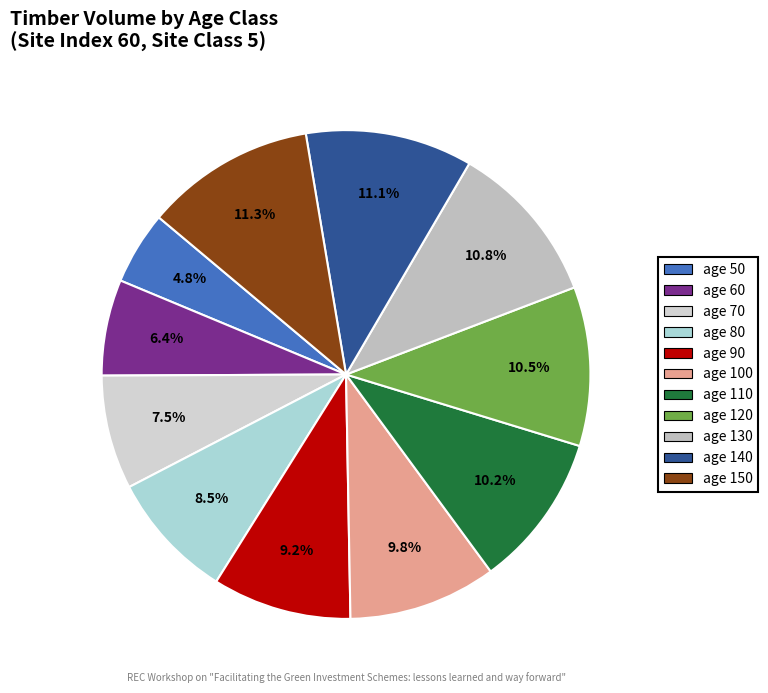

What percentage is the age 110 slice, to the nearest percent?

10%